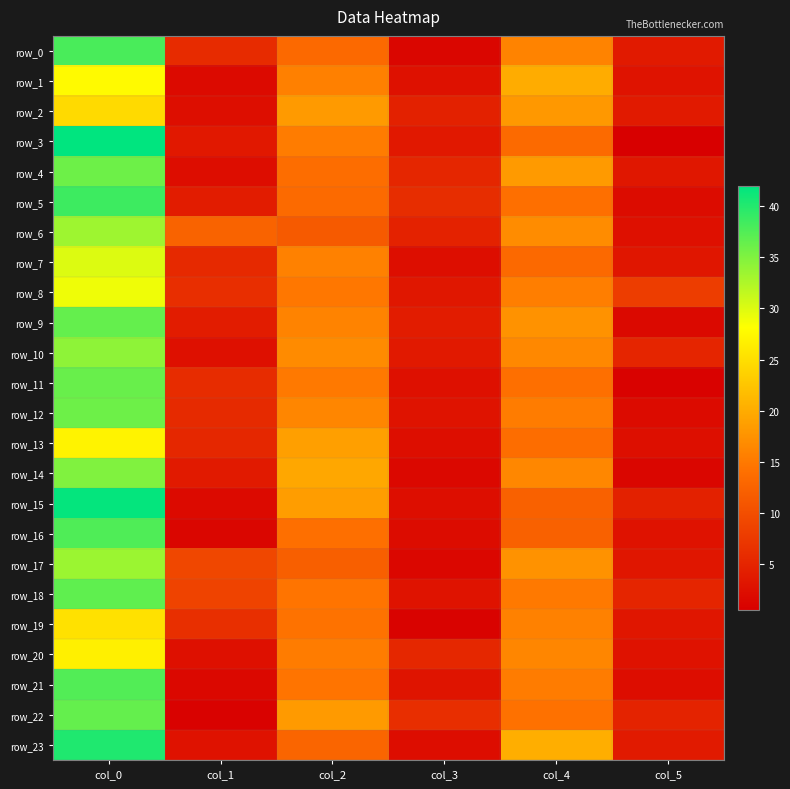

What is the difference between the highest and lowest values at col_3?

5.2